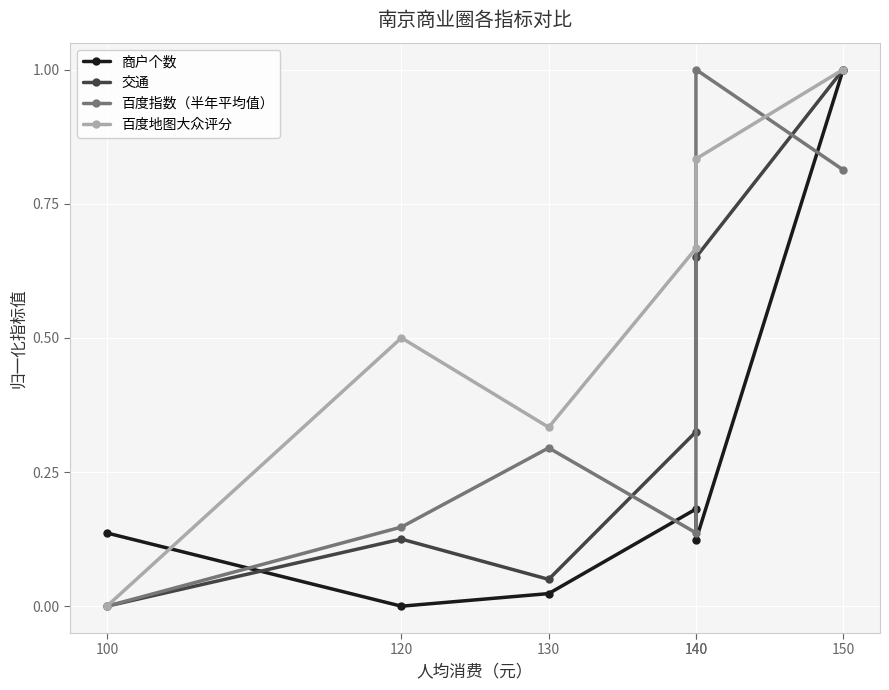

The 交通 series shows 1.0 at 140. True or false?

False